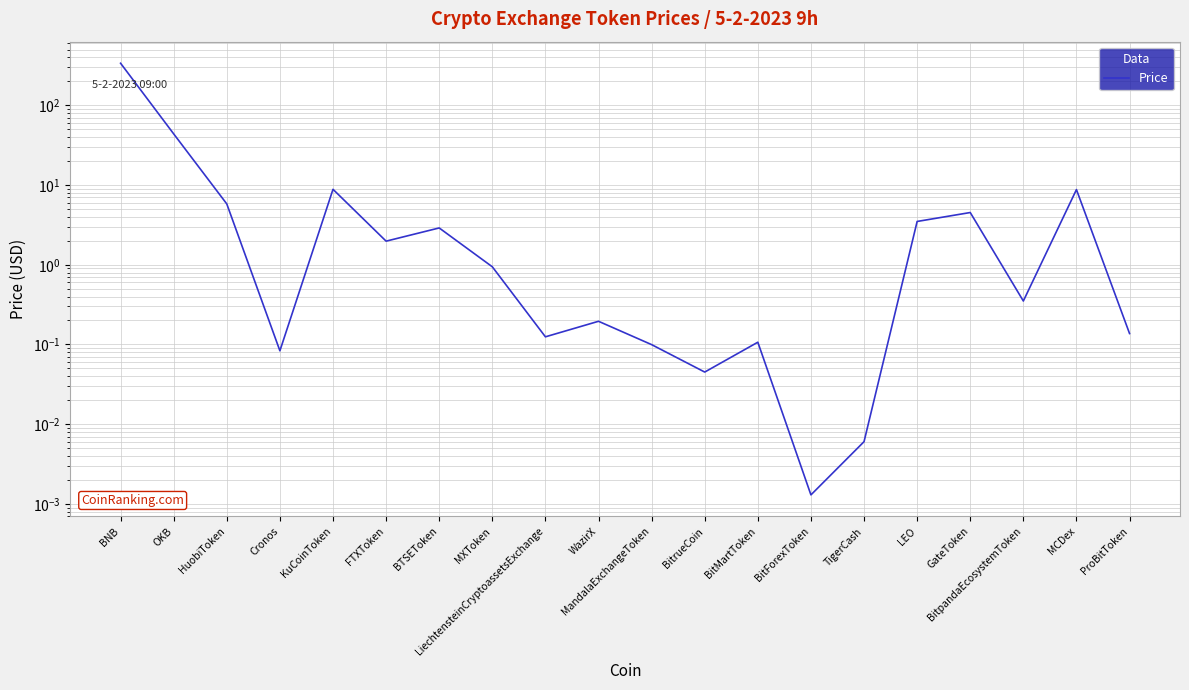

What is the greatest value displayed?

337.6